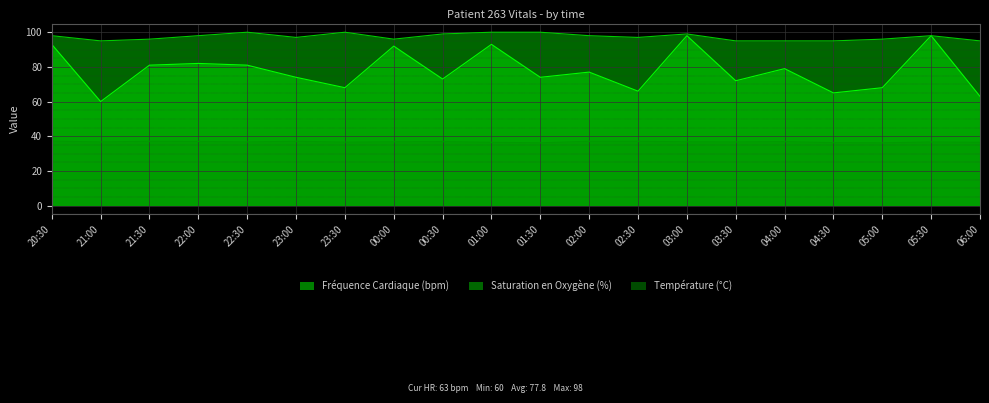

How many data points does each series have?

20